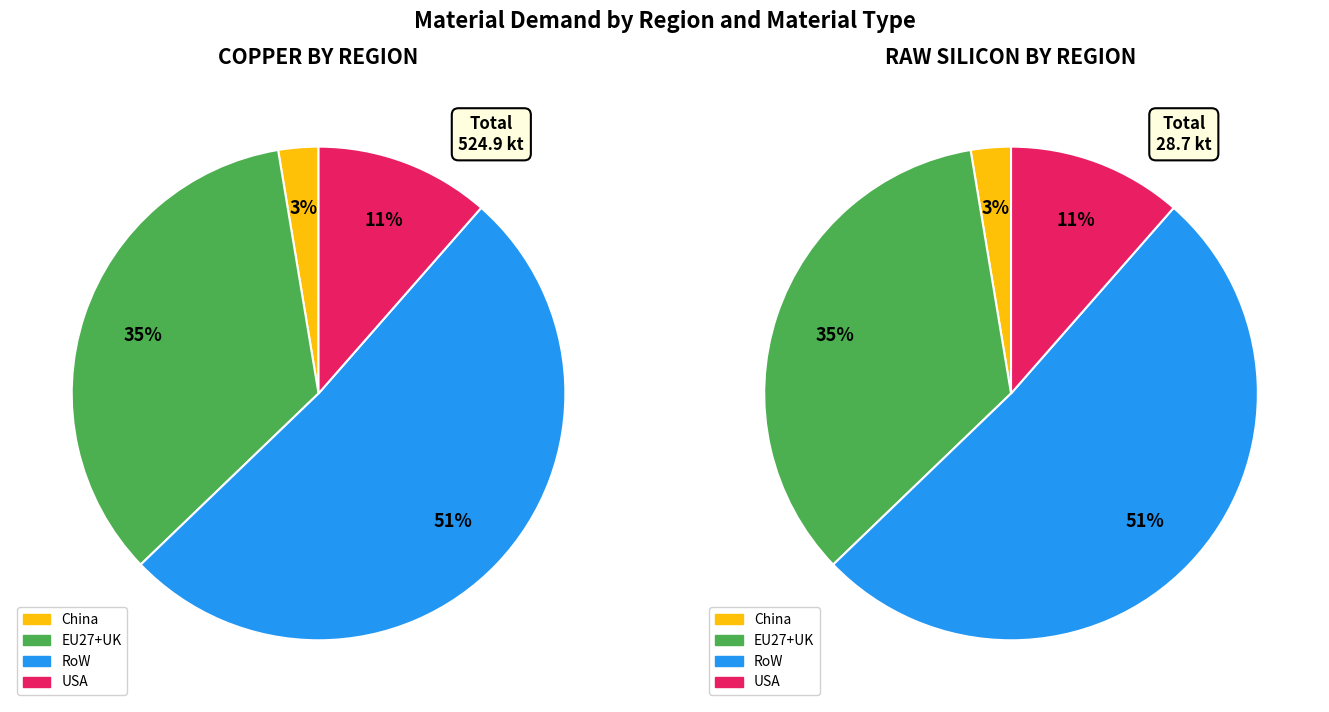

At USA, list the series in order from smallest to largest.

Raw silicon, Copper